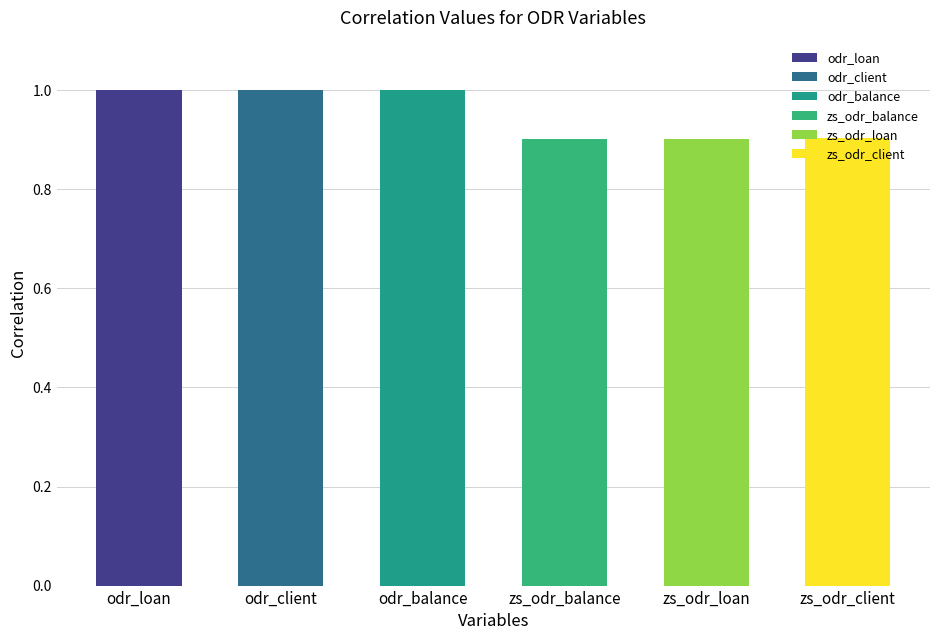

Is it true that odr_loan equals 1.6 at zs_odr_loan?

False